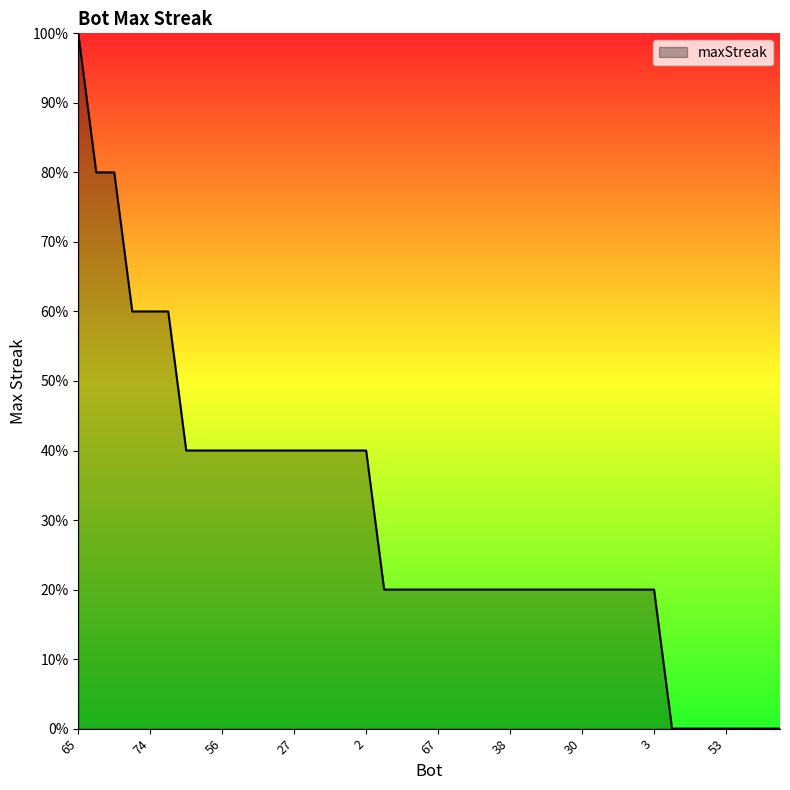

What is the greatest value displayed?

100